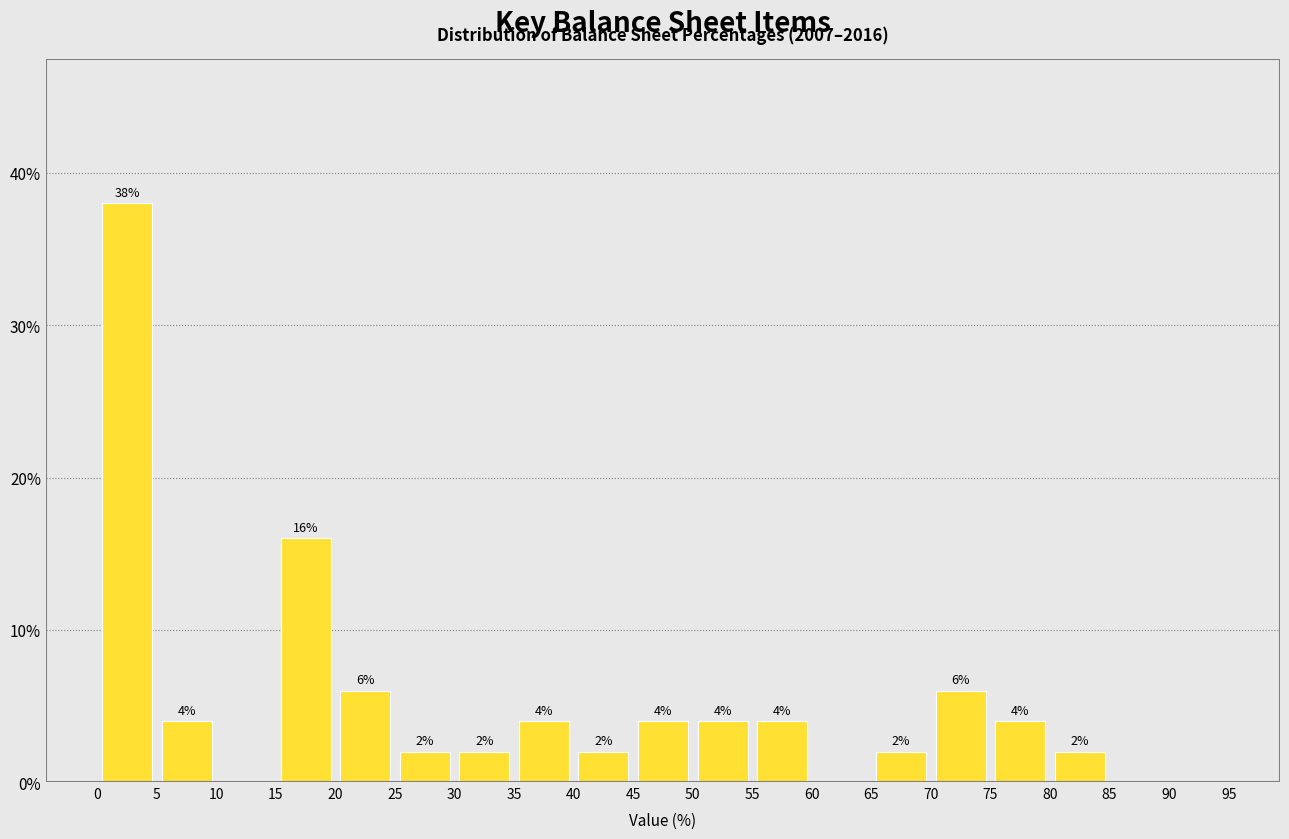

Which range on the x-axis has the tallest bar?

0 to 5